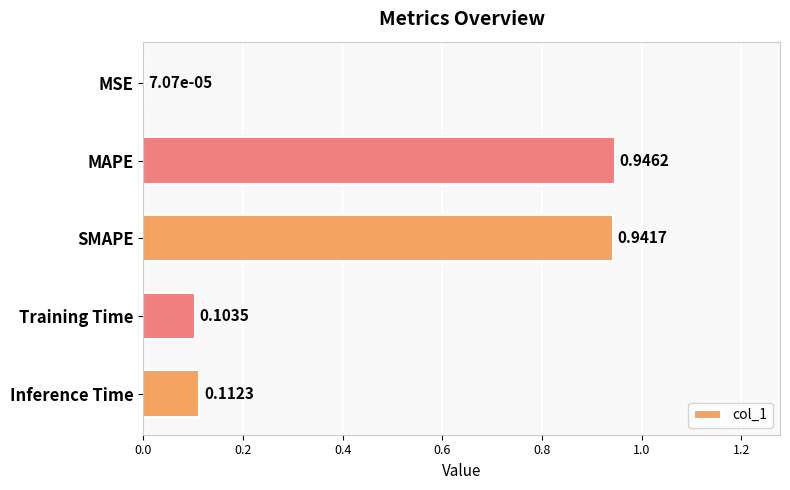

What is the average value?

0.4